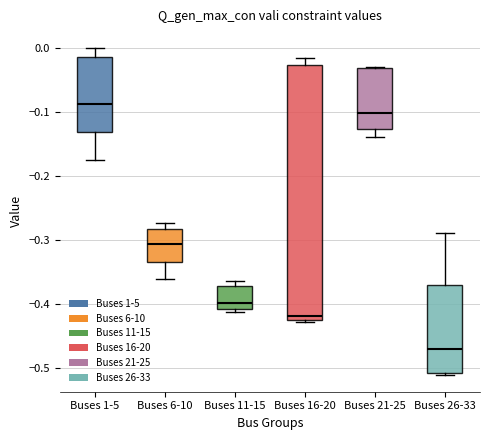

Where is the upper edge of the box for Buses 16-20 on the y-axis? The values are not printed on the chart, so give them approximately, as read against the axis.

-0.03